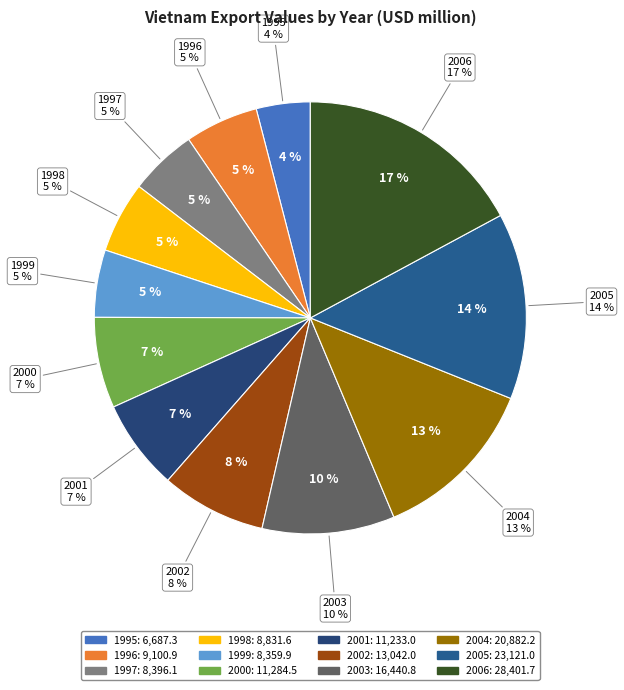

To the nearest percent, what is the difference between the 2004 and 2006 slice percentages?

5%